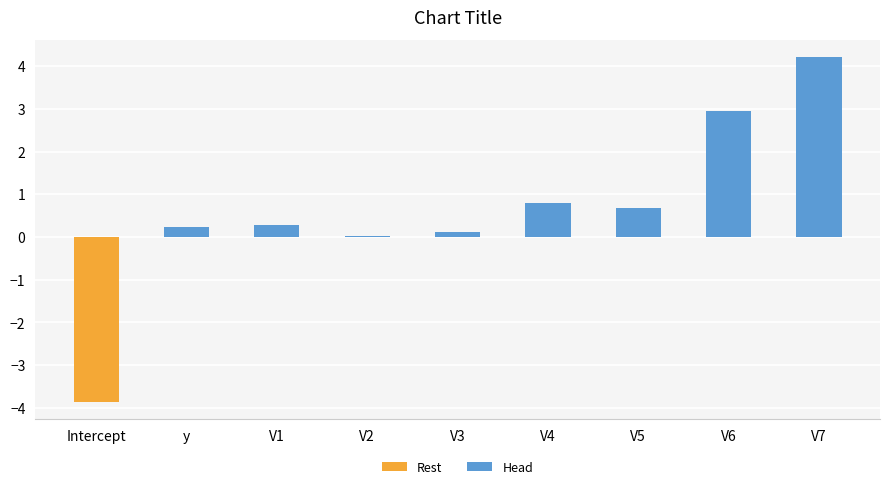

Are the bars horizontal?

No